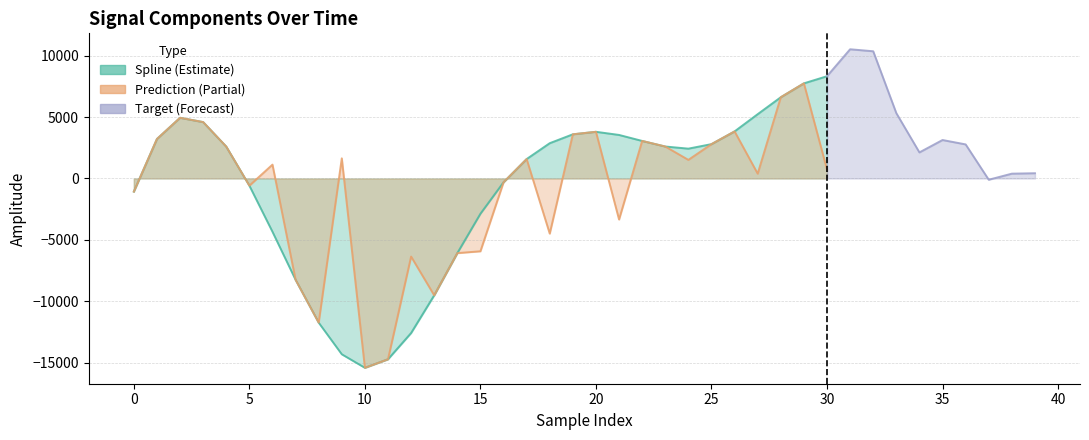

How many distinct data groups are displayed?

3